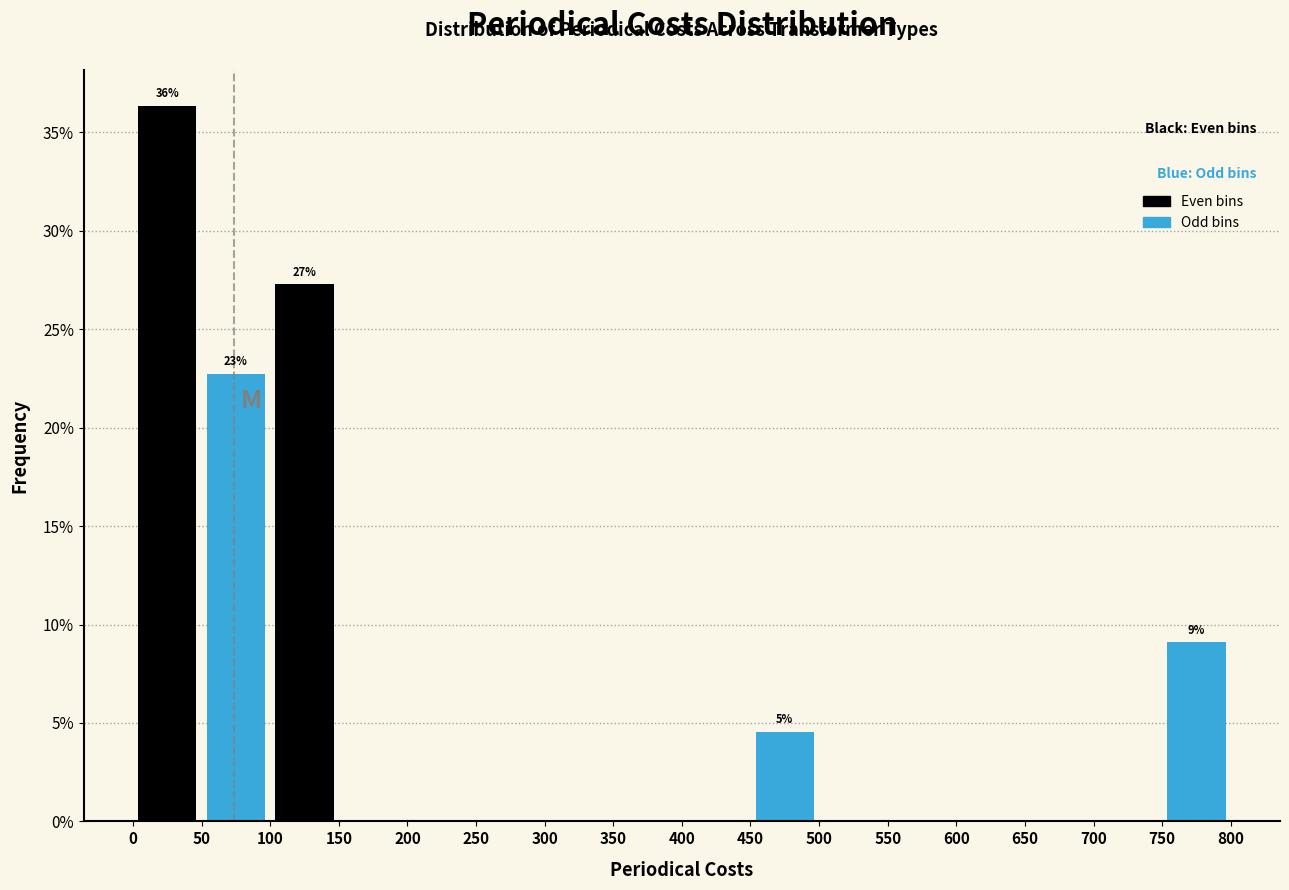

Which range on the x-axis has the tallest bar?

0 to 50